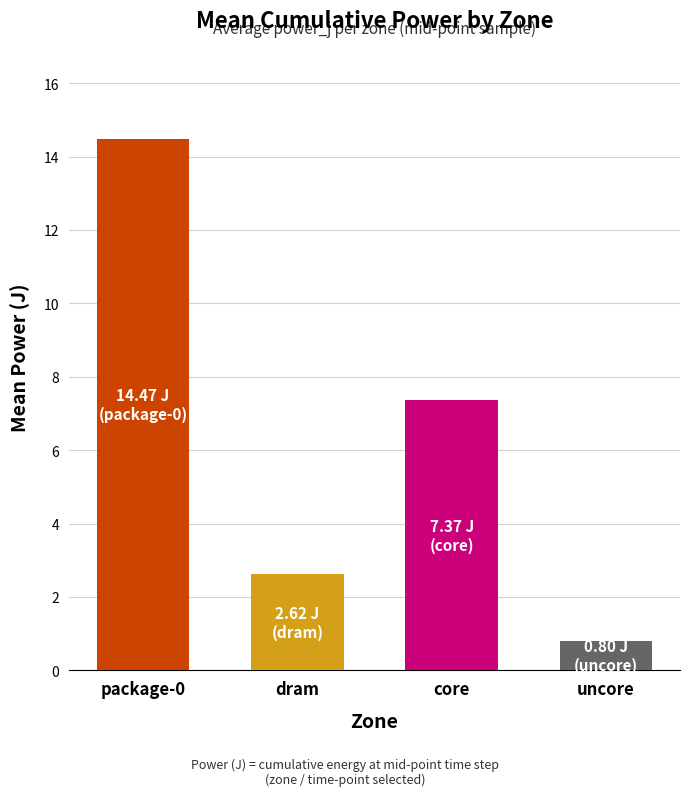

At which label is the value closest to 7?

core